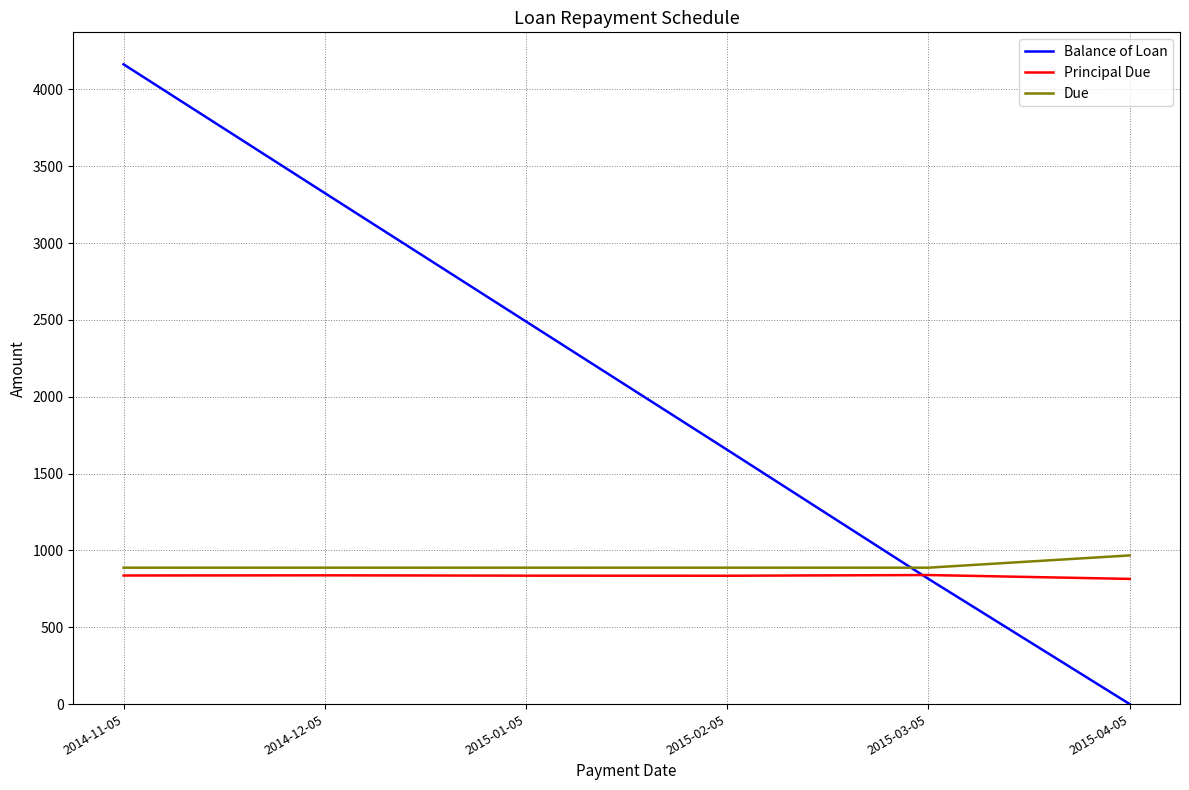

Which series changed the most between 2014-12-05 and 2015-01-05?

Balance of Loan